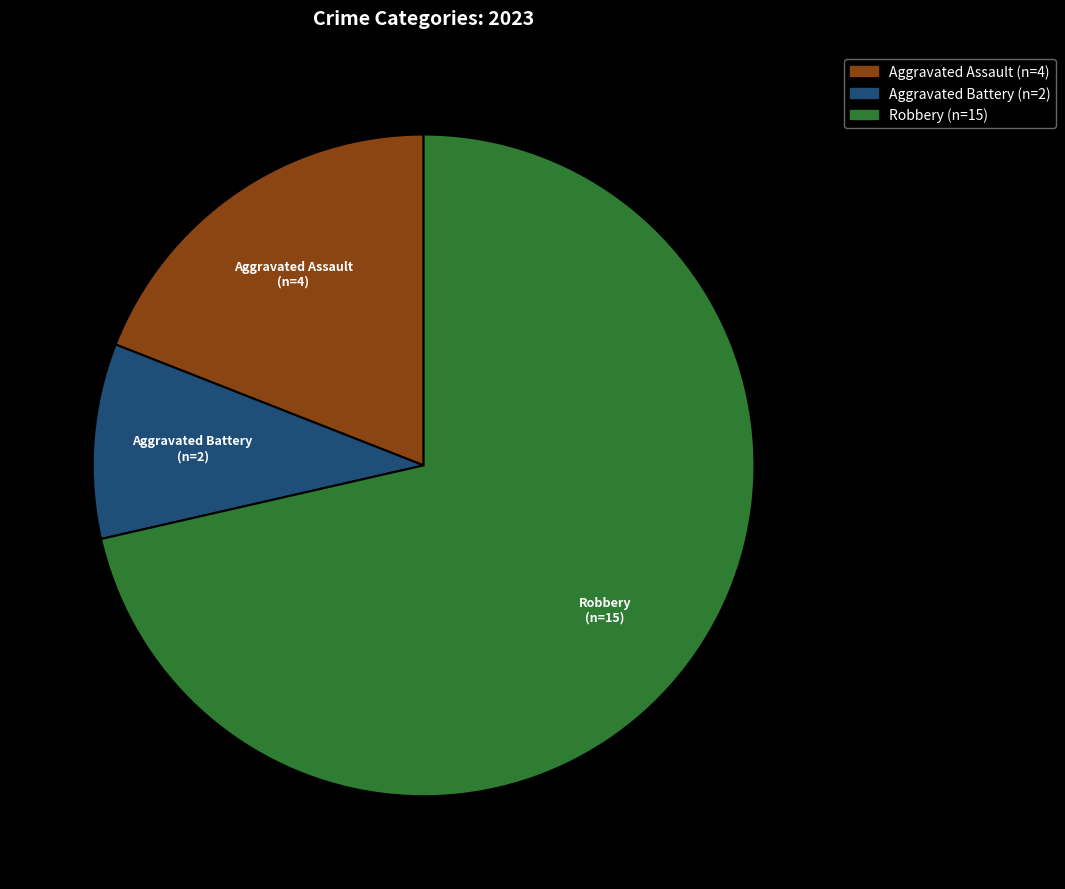

Is there a majority slice in this chart?

Yes